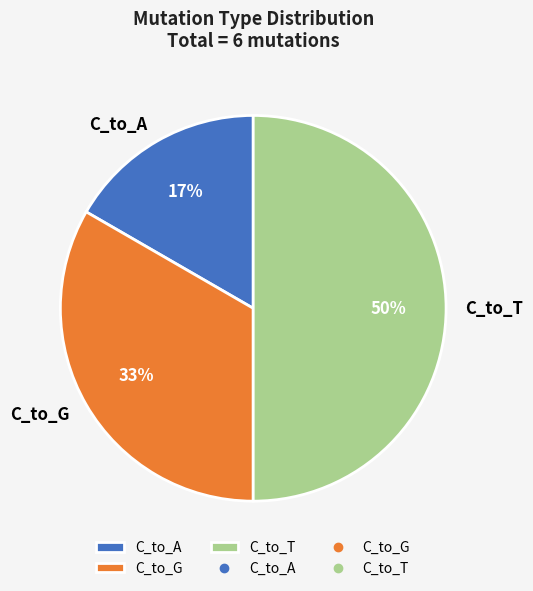

Rank the categories by value from lowest to highest.

C_to_A, C_to_G, C_to_T